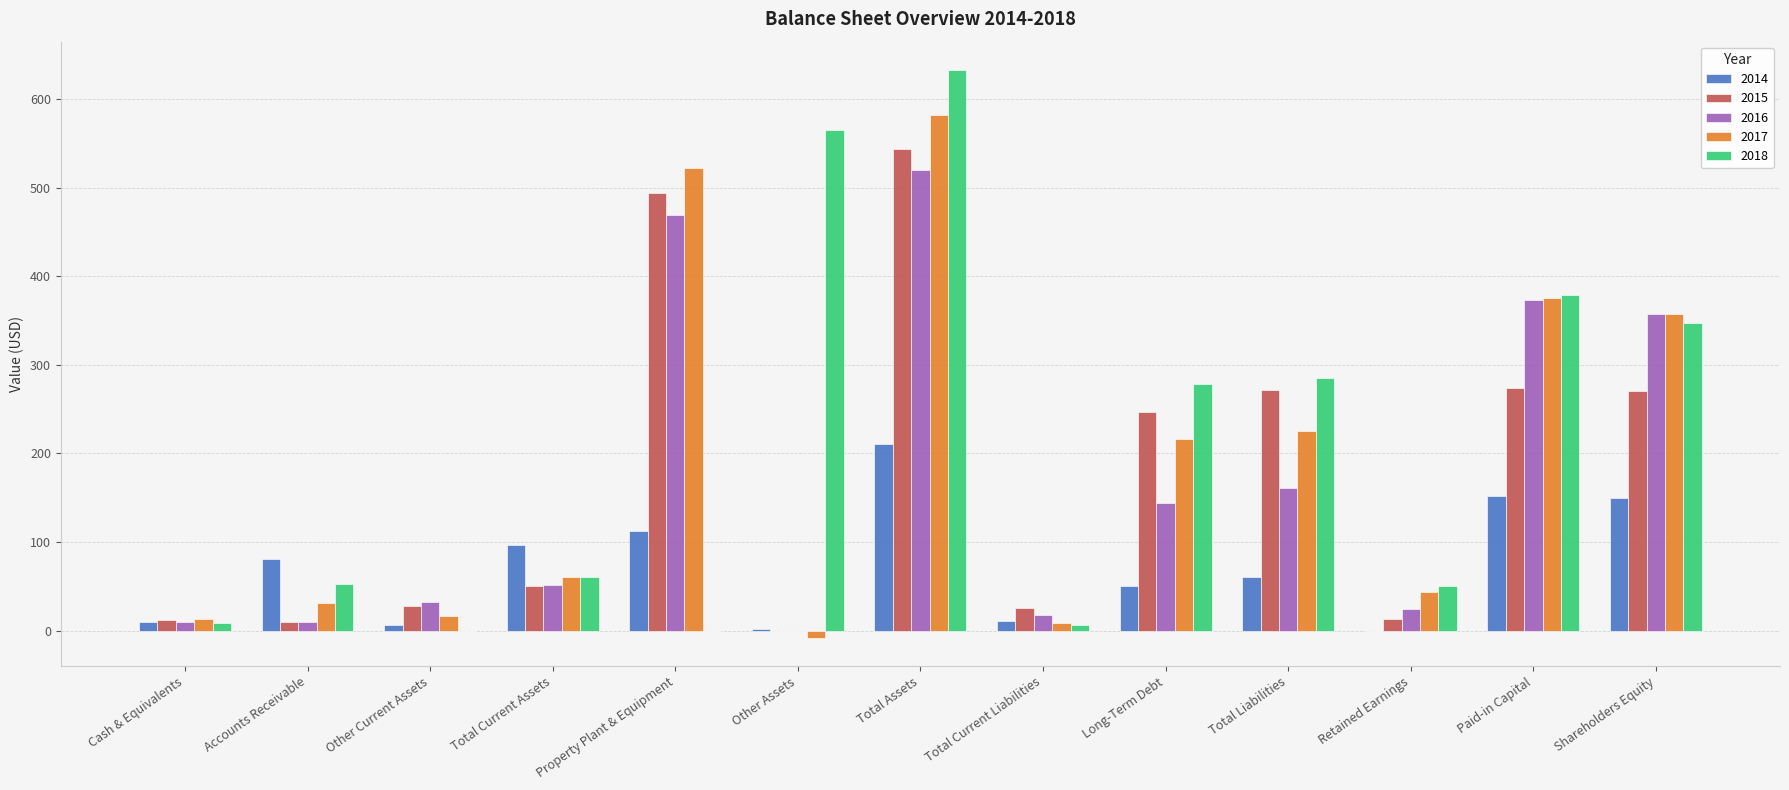

Which series changed the most between Total Assets and Total Liabilities?

2016